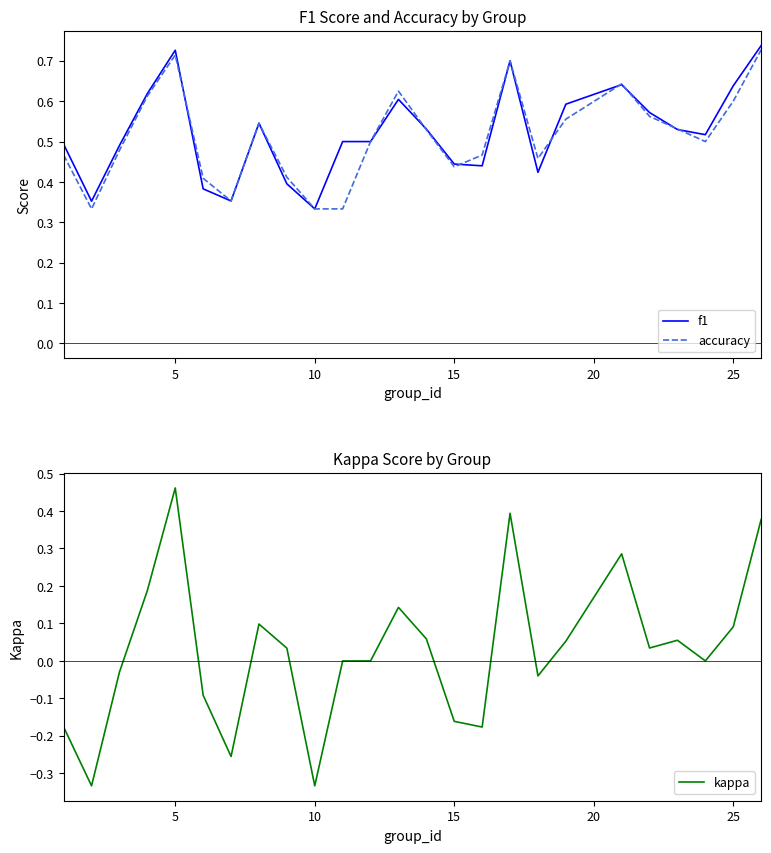

How many f1 values are between 0 and 1?

25